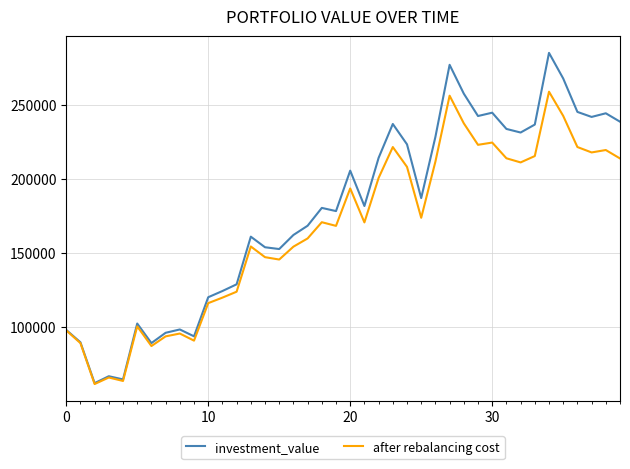

Rank the series by their maximum value, from highest to lowest.

investment_value, after rebalancing cost